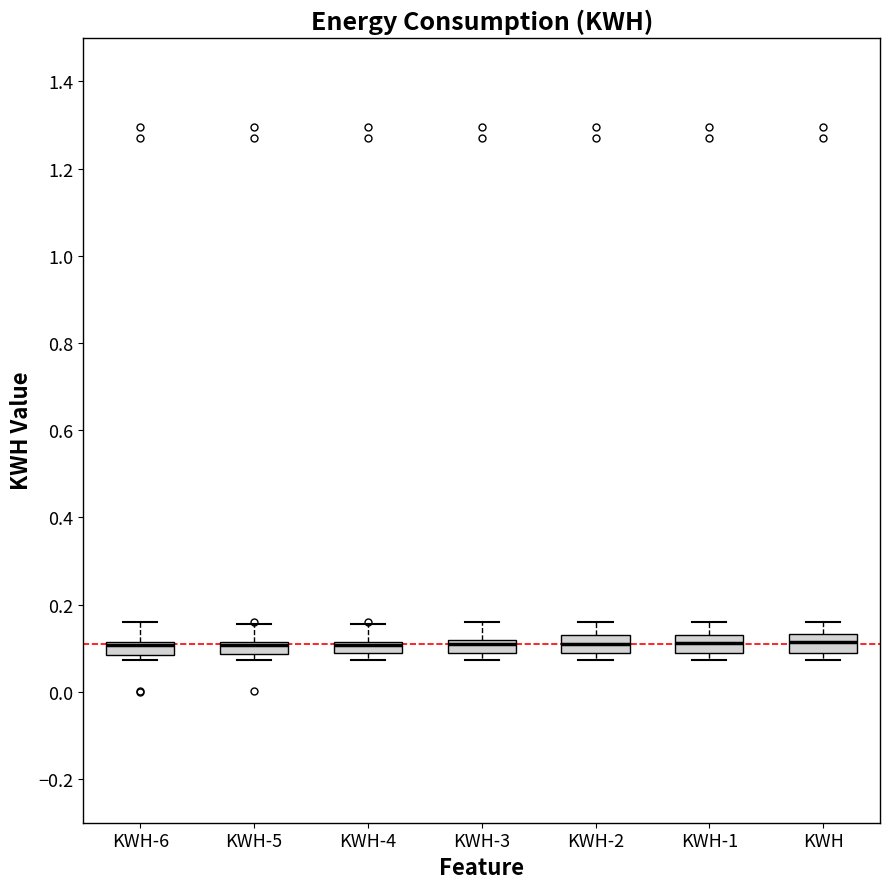

Where is the upper edge of the box for KWH-5 on the y-axis? The values are not printed on the chart, so give them approximately, as read against the axis.

0.12